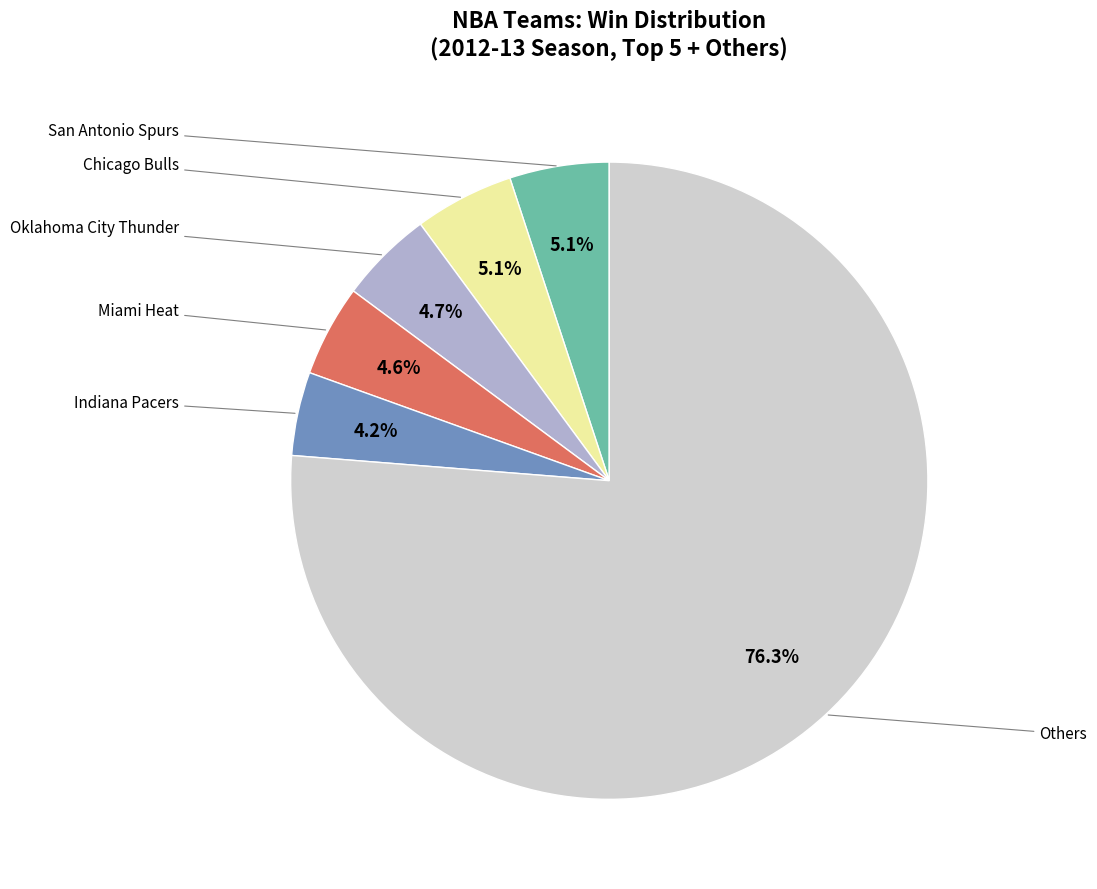

How many segments does this pie chart have?

6